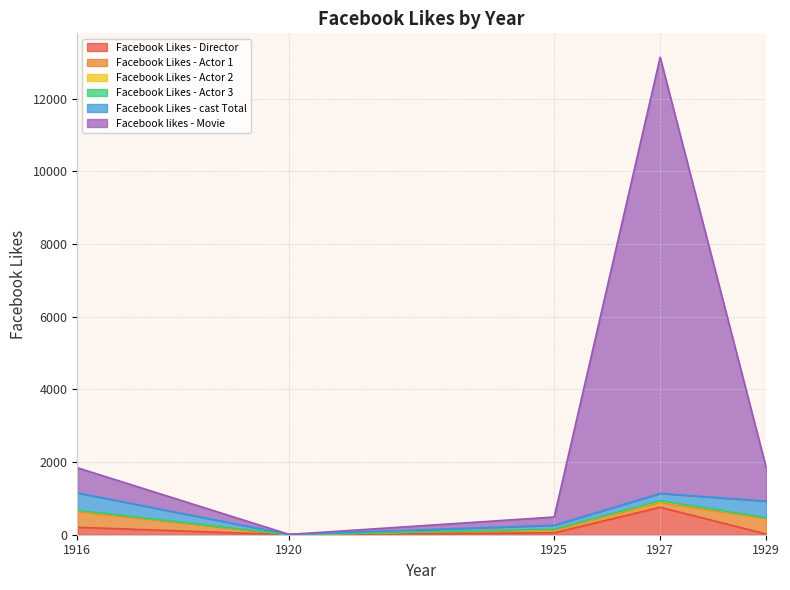

List the series in order of their peak value, highest first.

Facebook likes - Movie, Facebook Likes - Director, Facebook Likes - cast Total, Facebook Likes - Actor 1, Facebook Likes - Actor 2, Facebook Likes - Actor 3